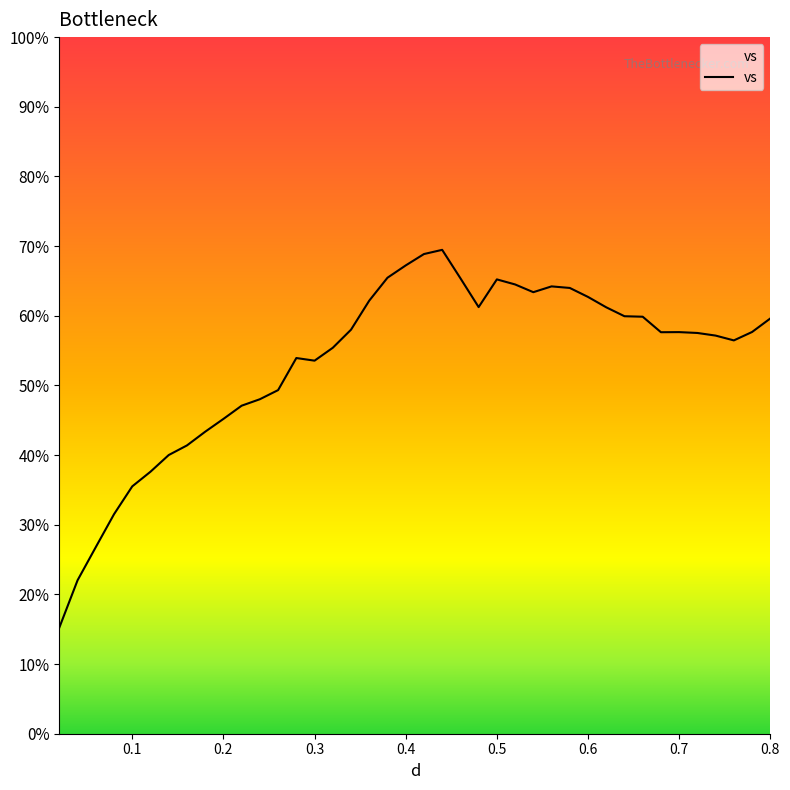

What is the smallest value displayed?

15.2